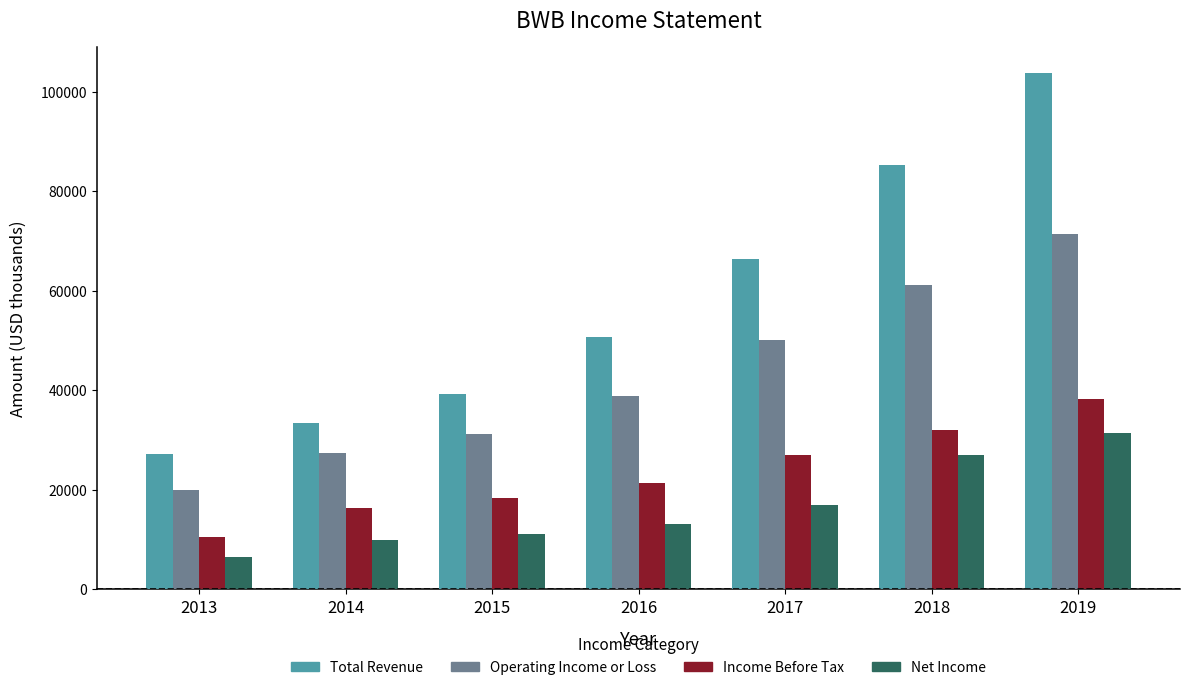

What is the spread (max minus min) of values at 2016?

37400